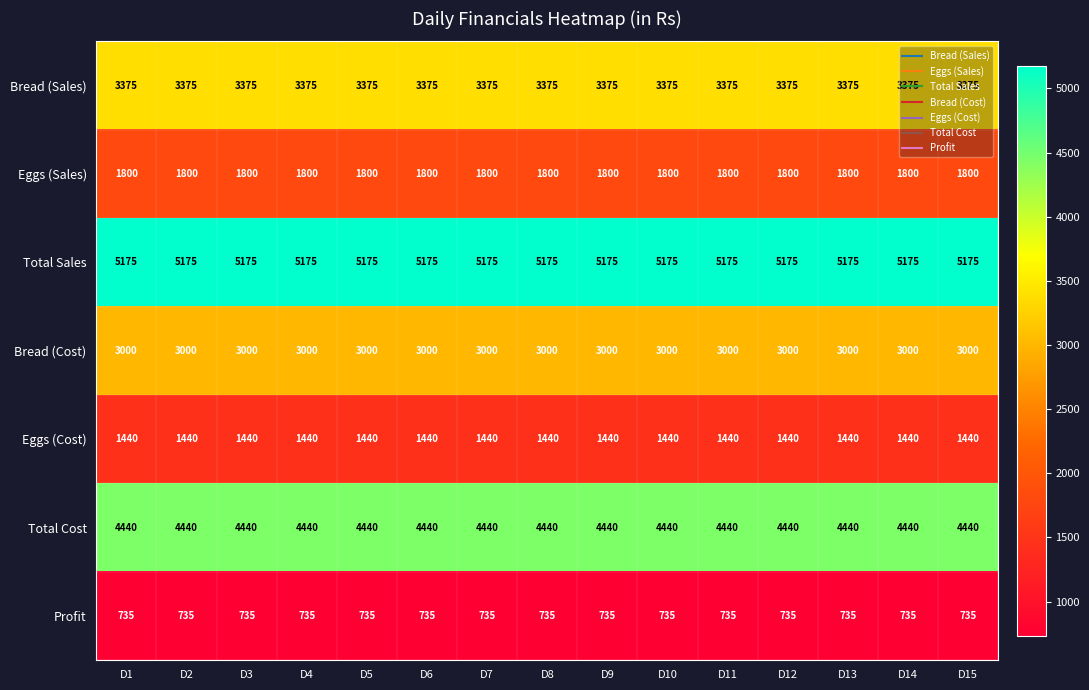

Is the value of Total Cost at D4 greater than the value of Profit at D10?

Yes